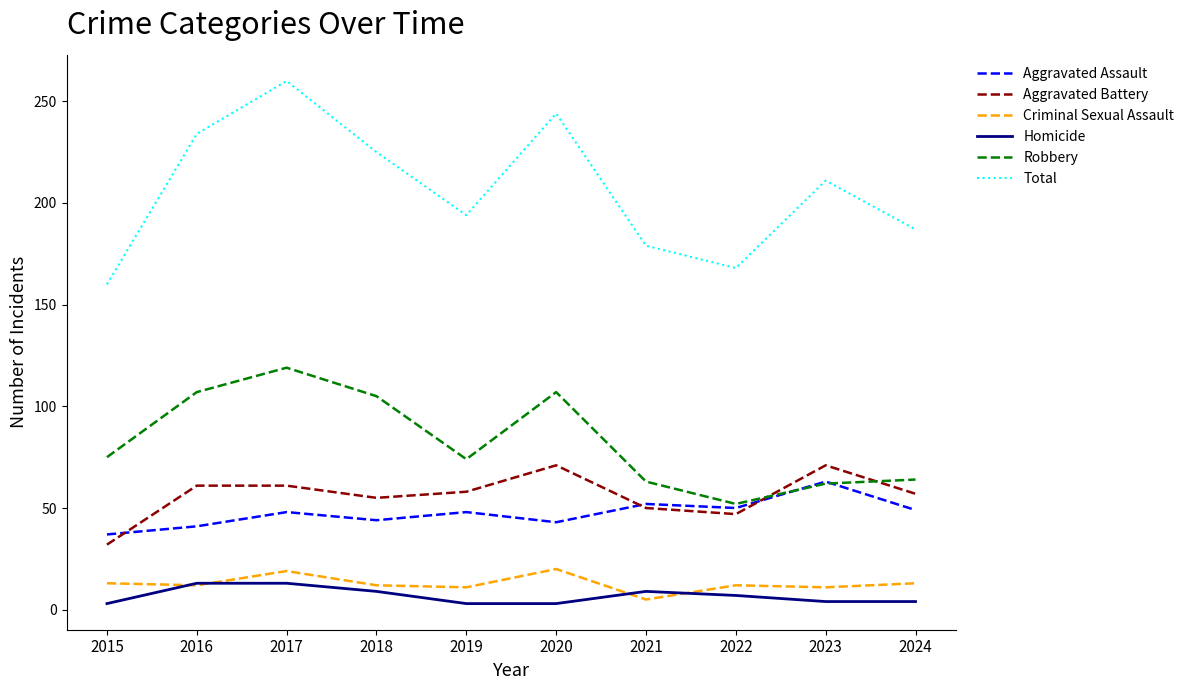

How many categories are shown in the chart?

10